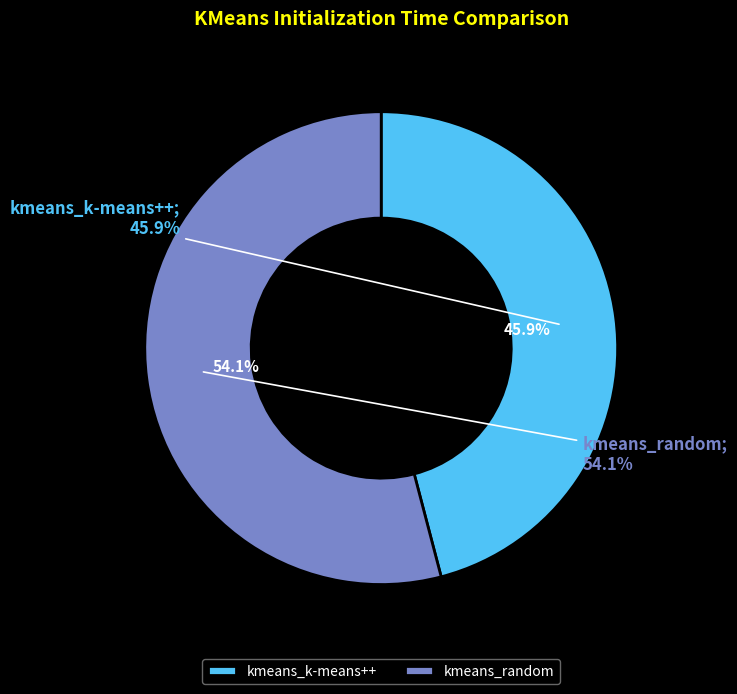

Count the number of slices in the pie.

2